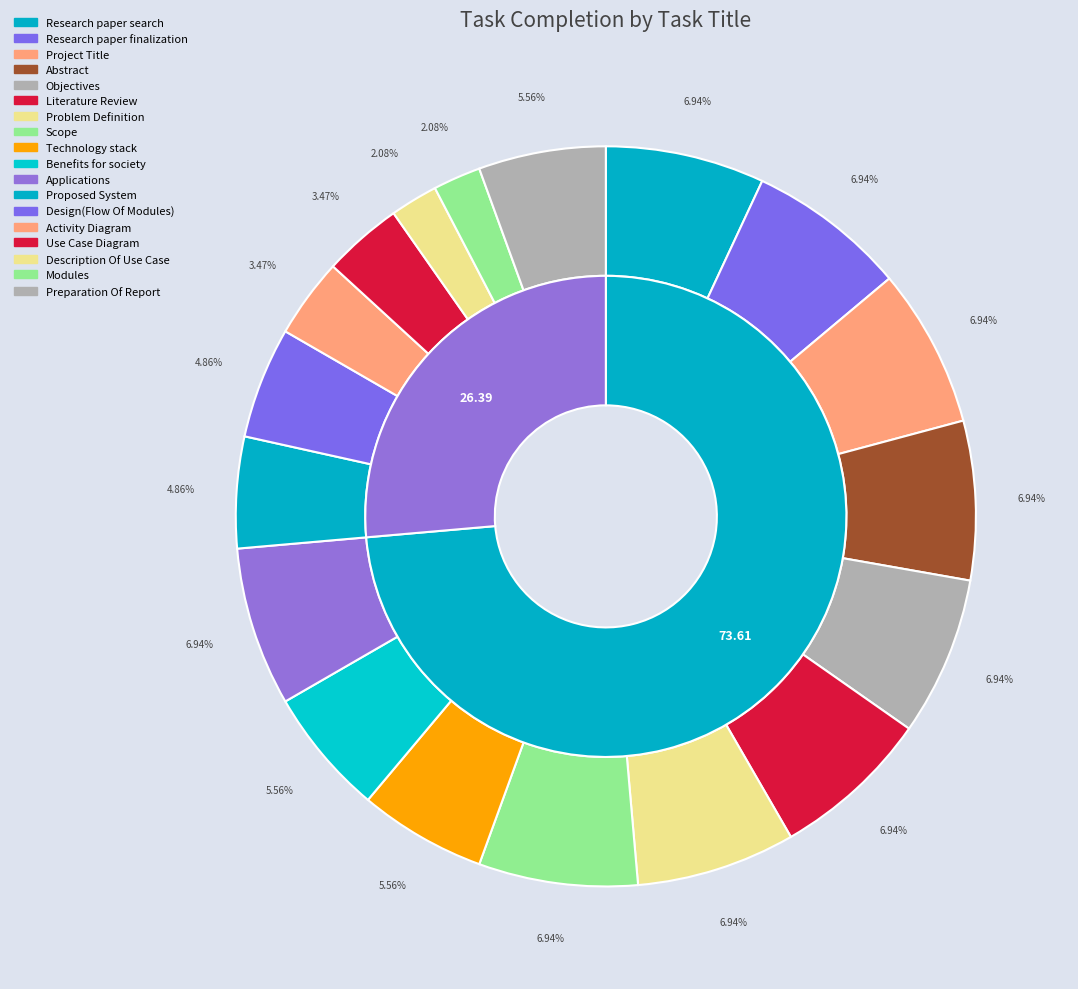

Does Abstract represent more than half of the total?

No